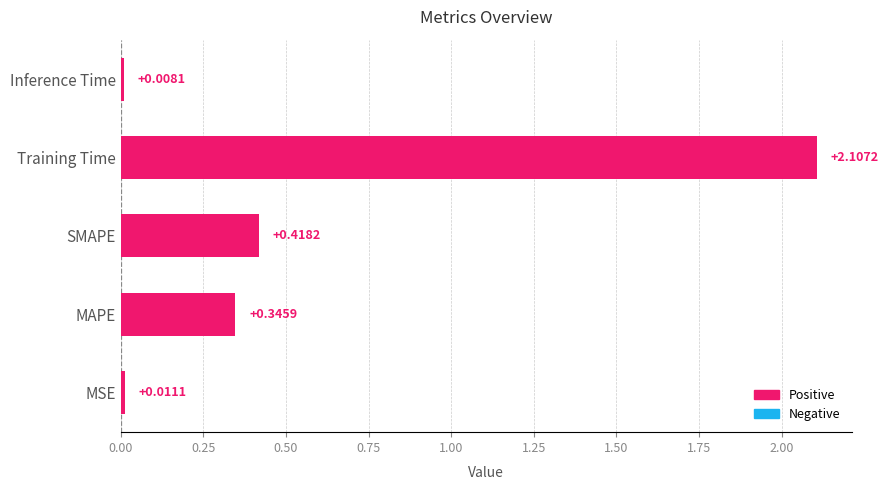

Are the bars grouped side by side (vs. stacked)?

No